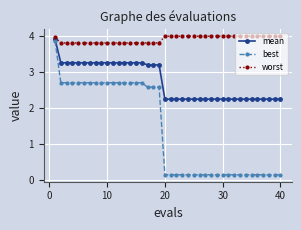

At how many categories does at least one series exceed 0?

40